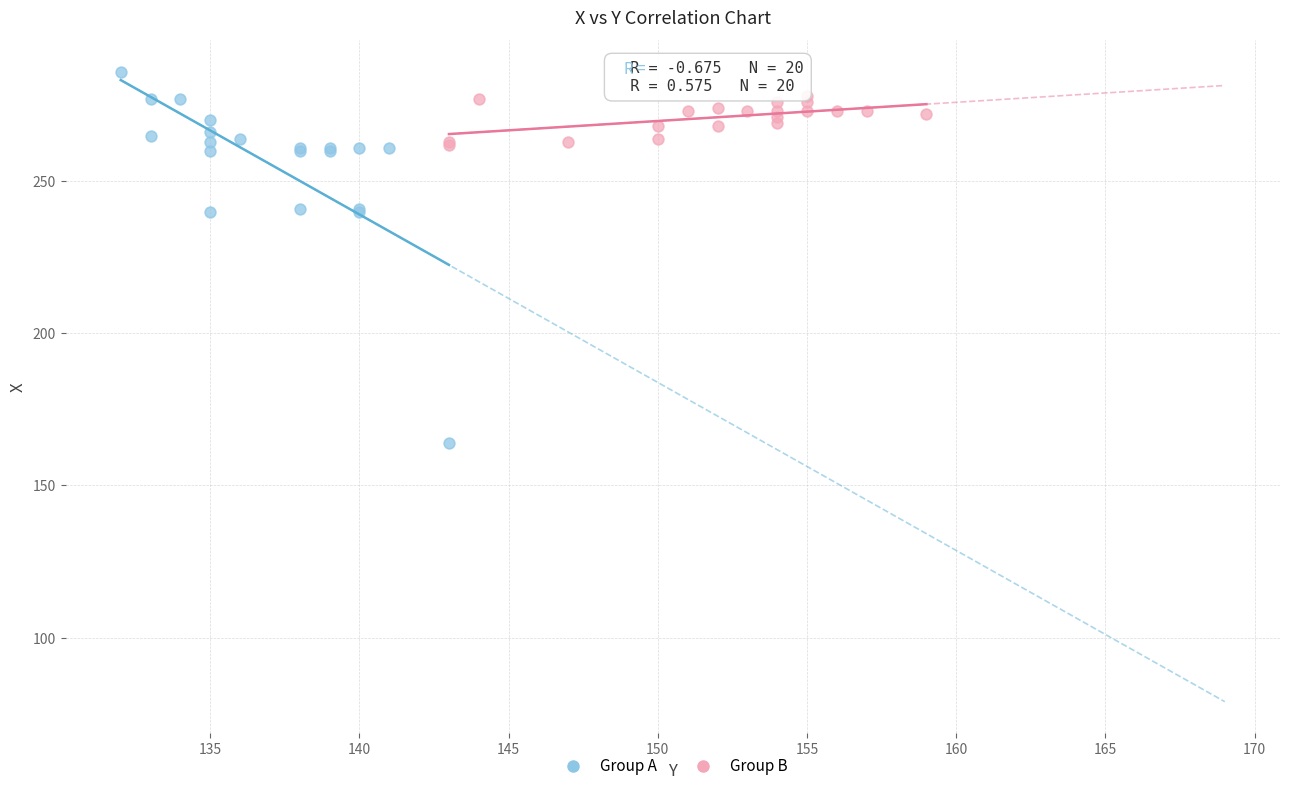

Which series contains the highest Y value?

Group A